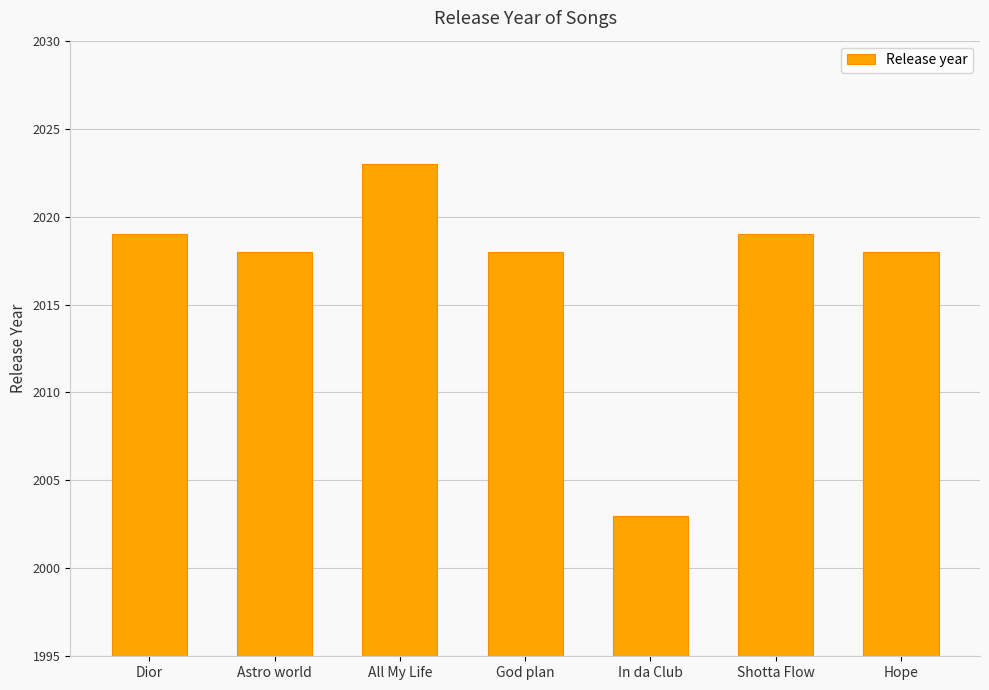

At which category does the chart reach its peak across all series?

All My Life